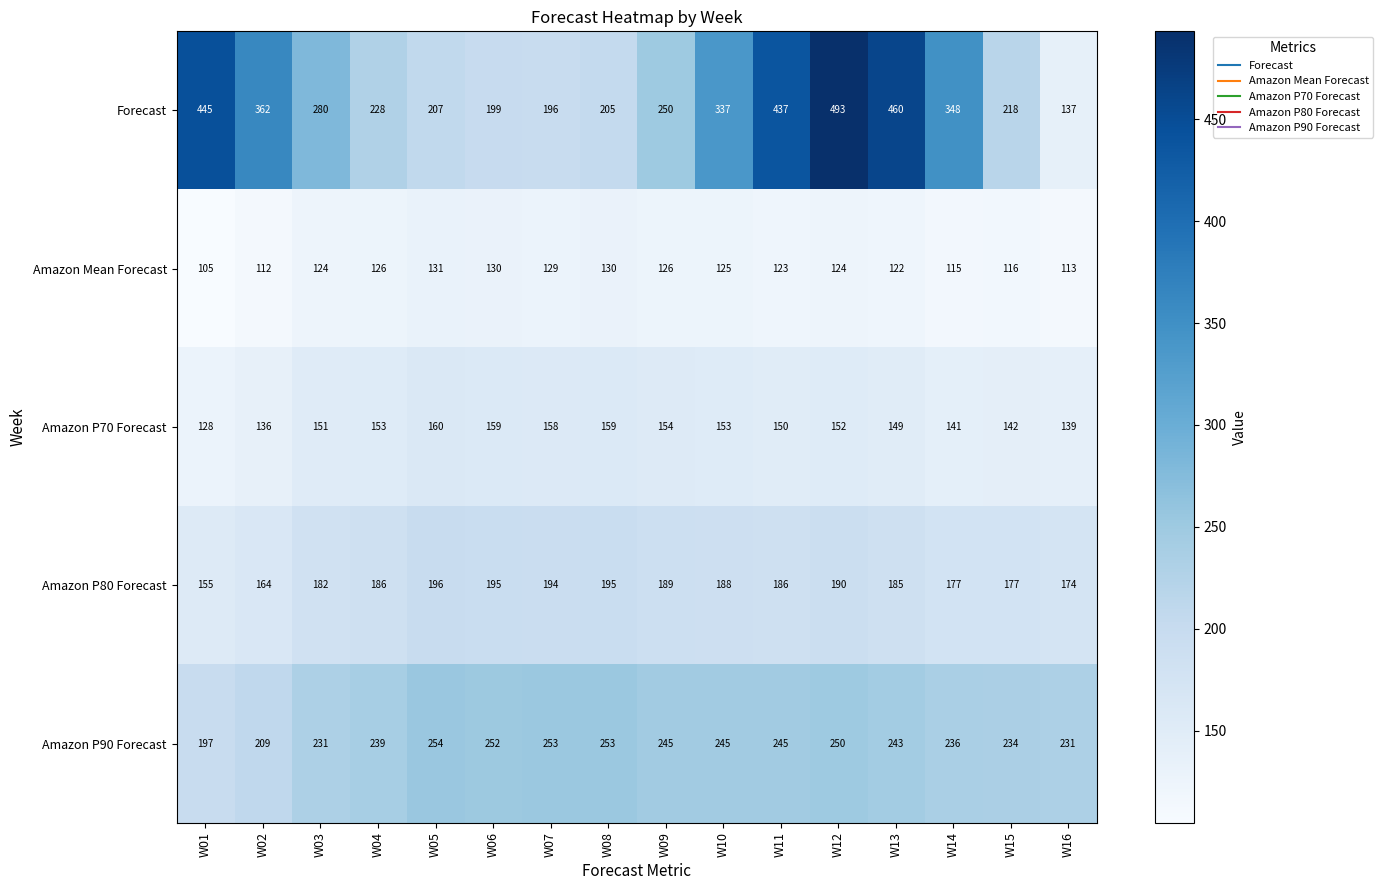

List the series in order of their overall mean, lowest first.

Amazon Mean Forecast, Amazon P70 Forecast, Amazon P80 Forecast, Amazon P90 Forecast, Forecast